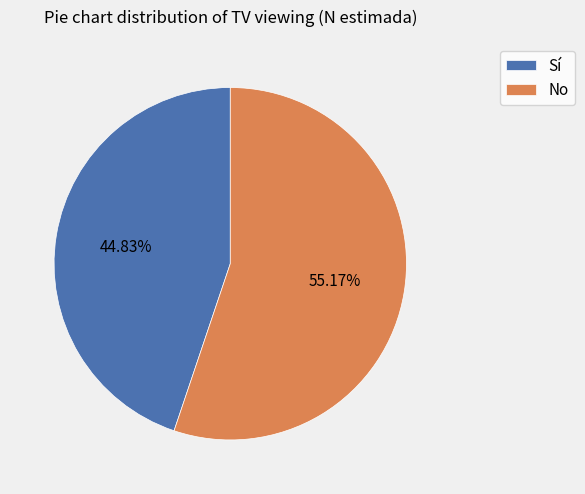

Count the number of slices in the pie.

2